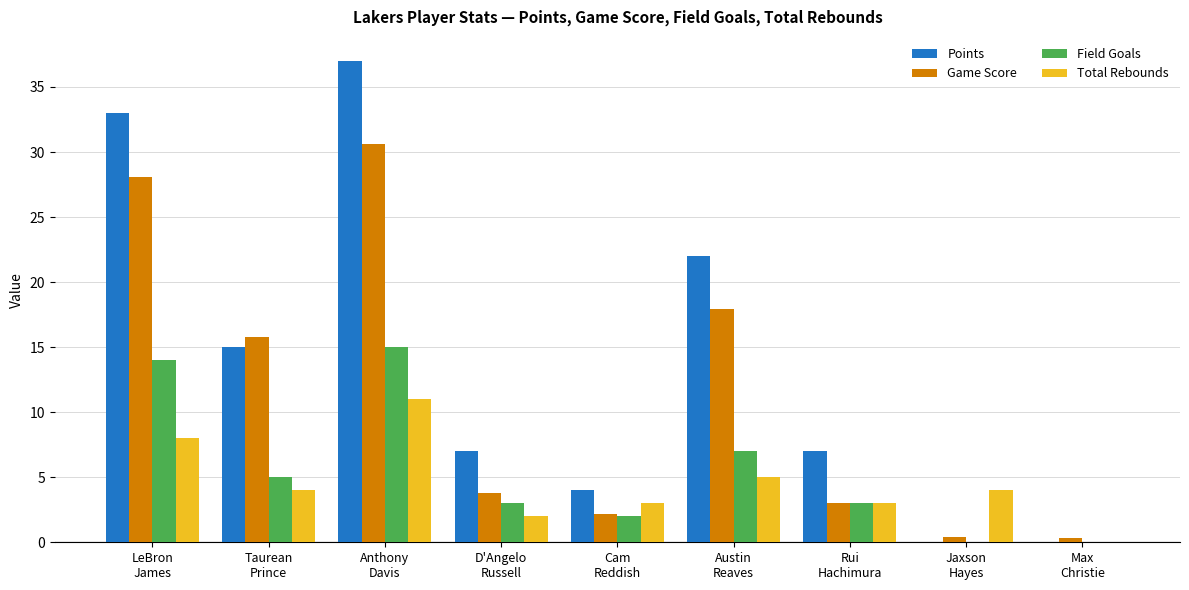

At which category does the chart reach its peak across all series?

Anthony
Davis